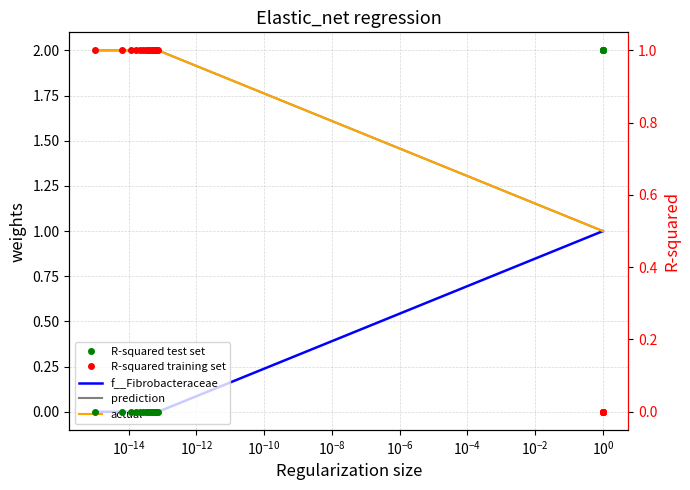

Which series has the largest total across all categories?

prediction